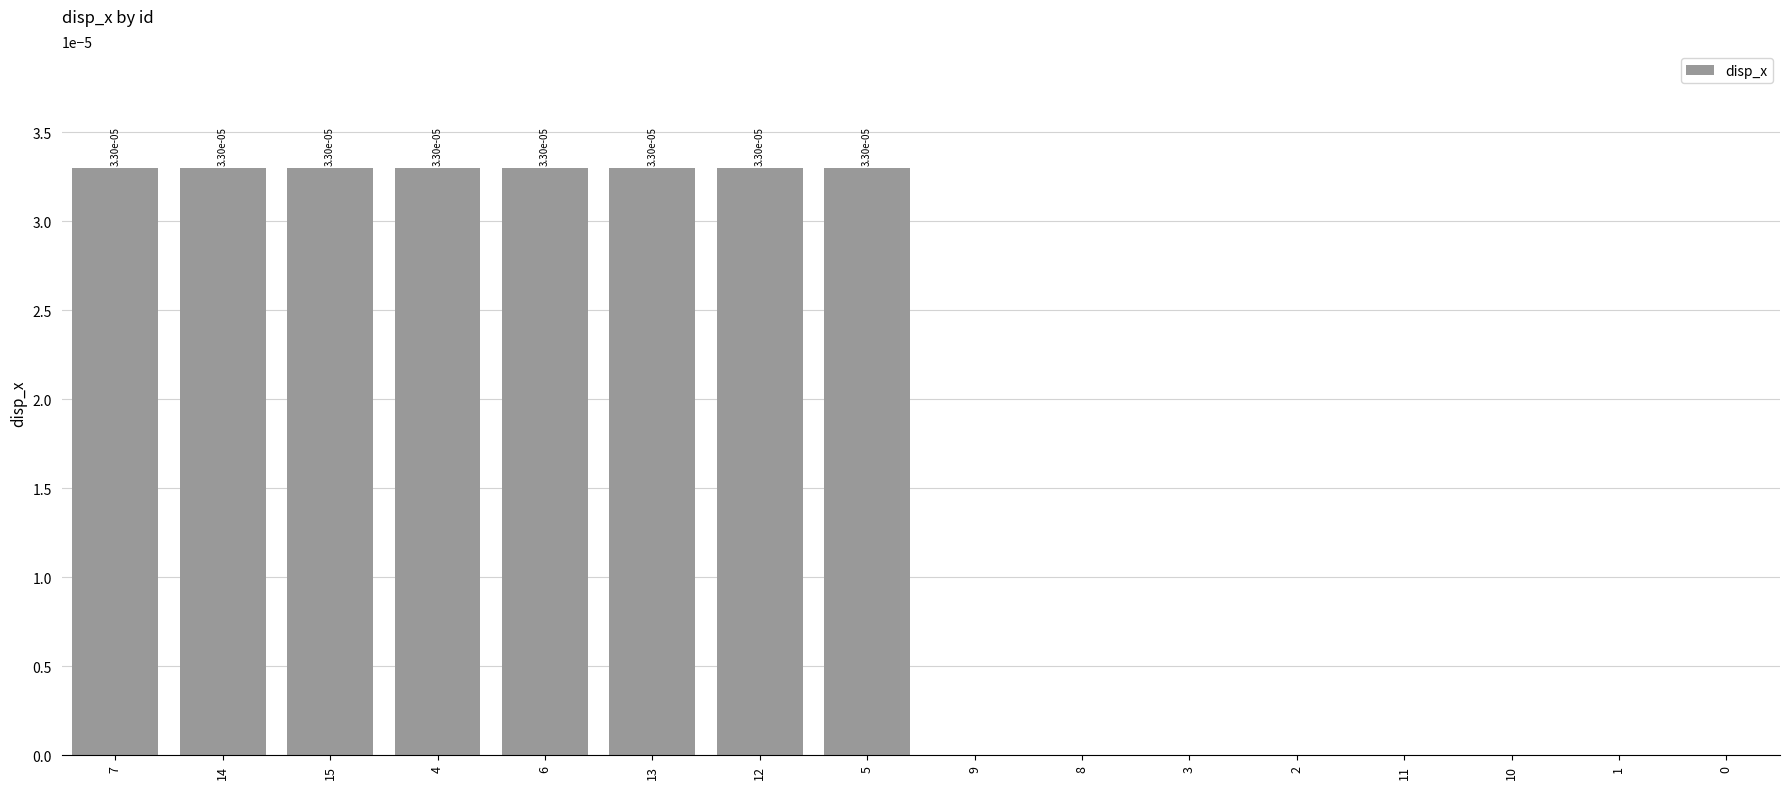

Does the chart contain stacked bars?

No